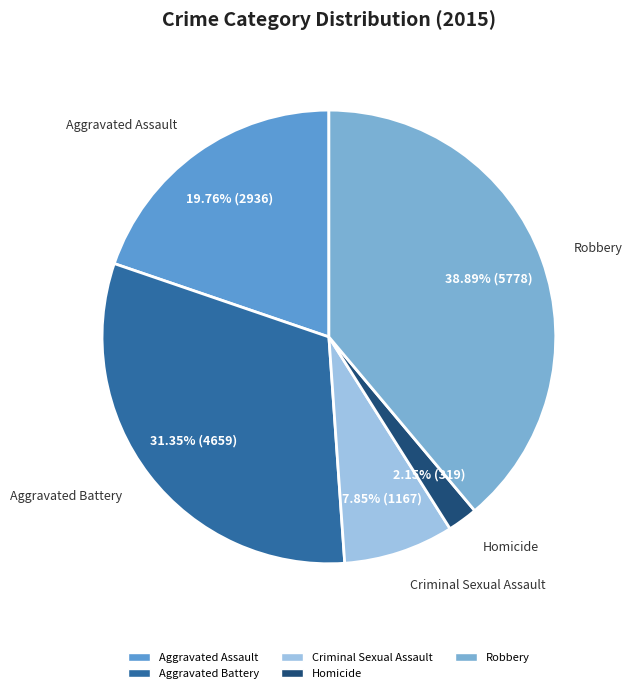

Between Criminal Sexual Assault and Aggravated Battery, which is larger?

Aggravated Battery